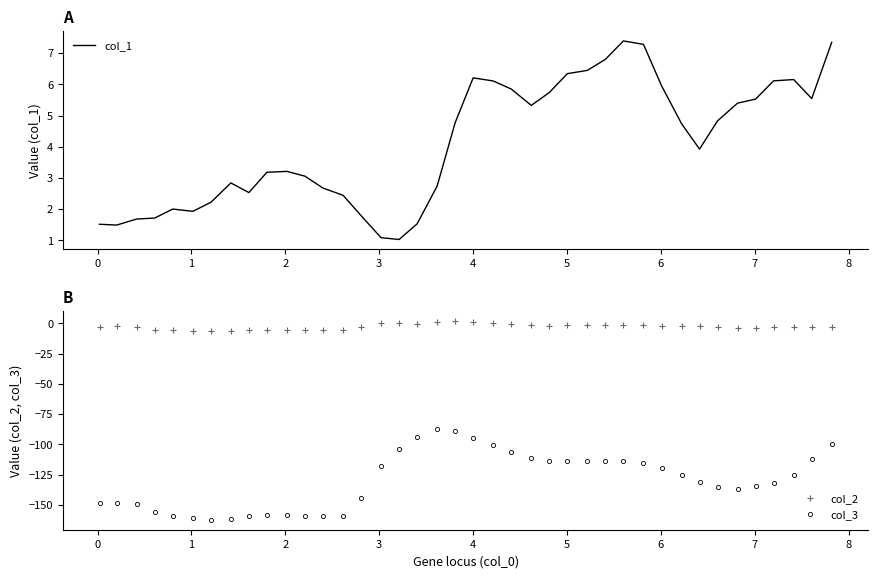

What is the value of the col_3 point at the 17th from the left?

-103.7